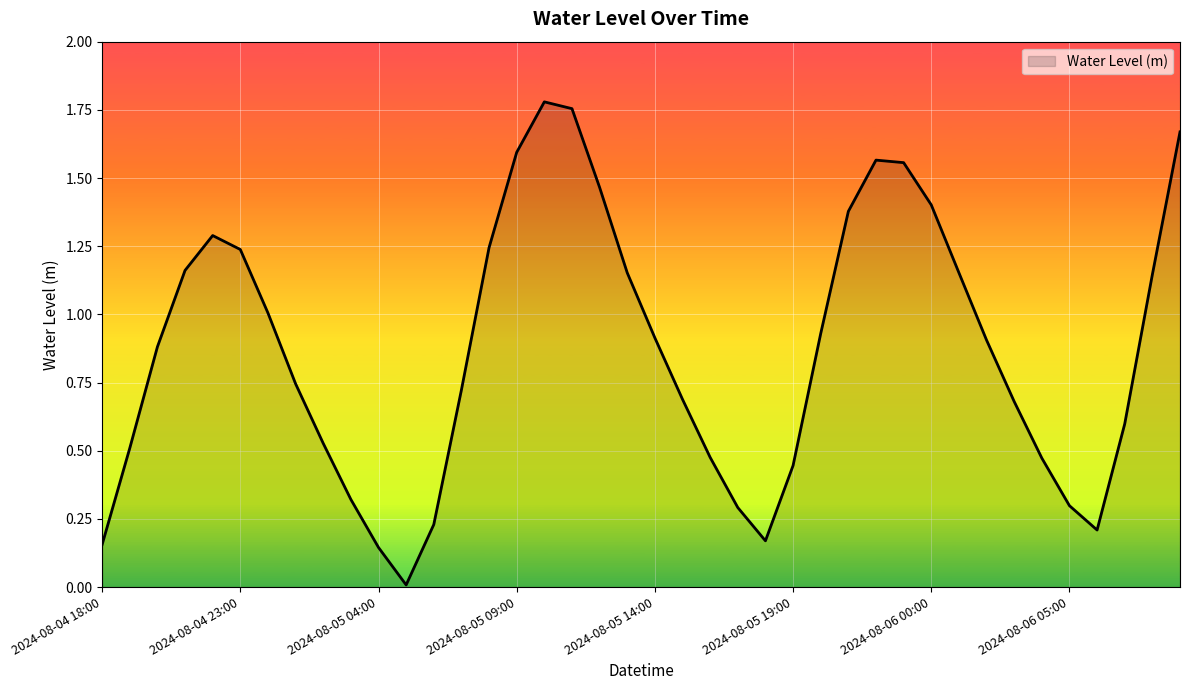

What is the sum of all values?

34.9